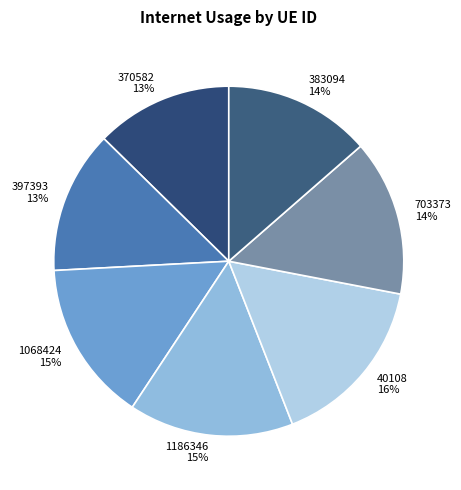

How many segments does this pie chart have?

7